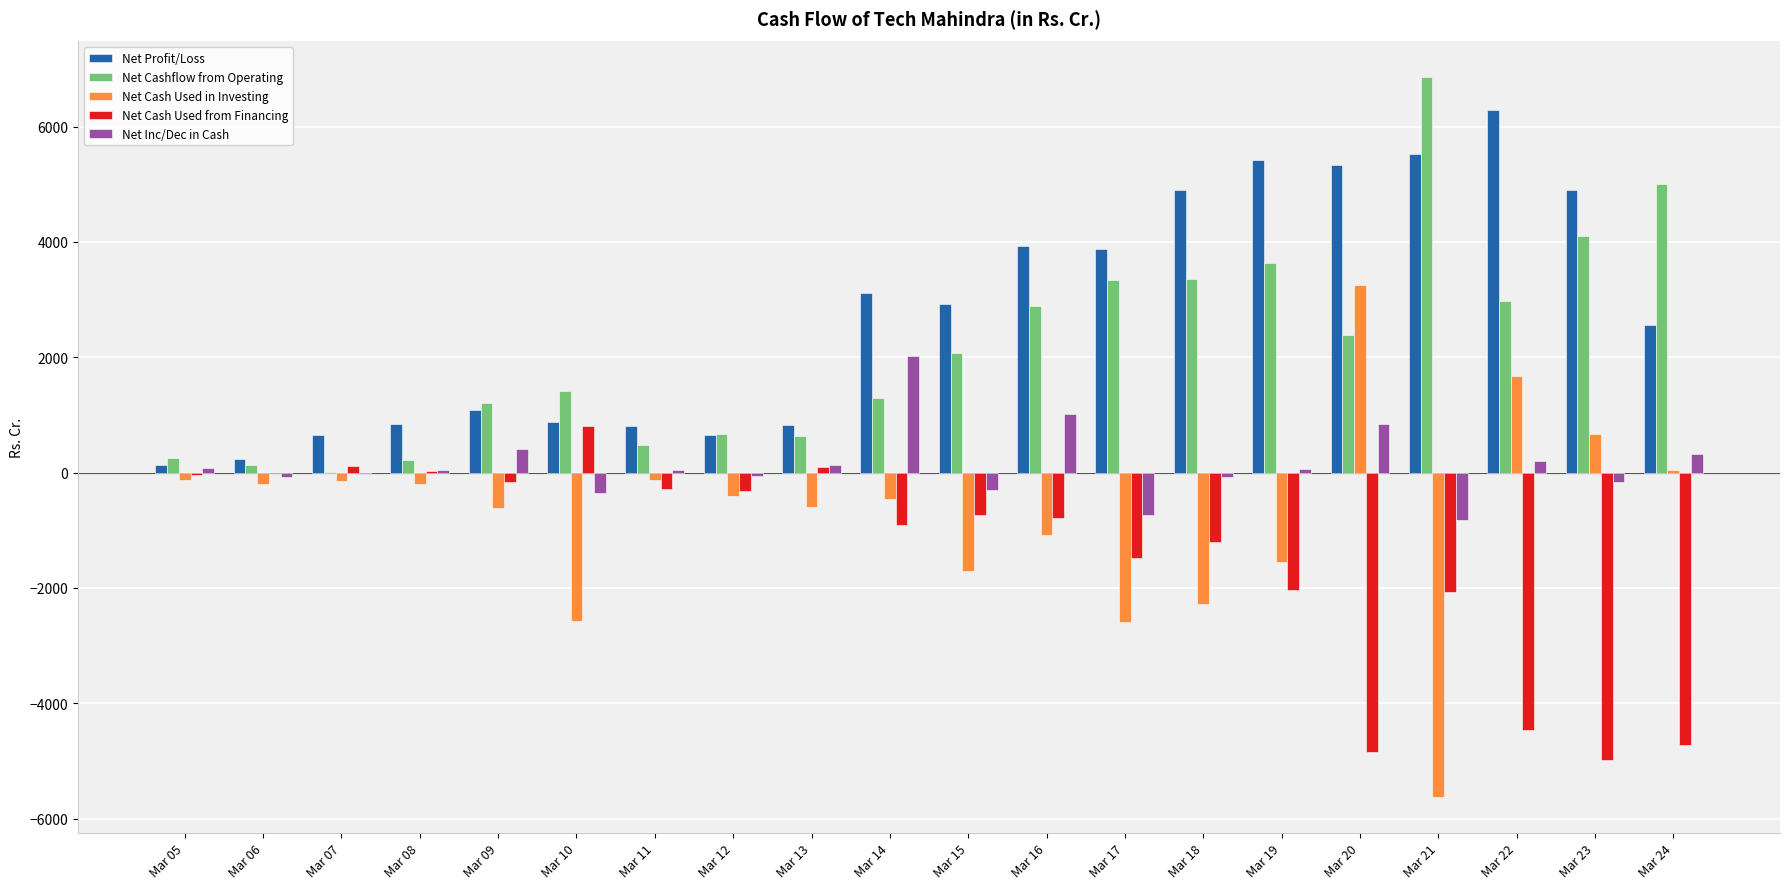

The value of Net Profit/Loss at Mar 19 is 8429.4. True or false?

False